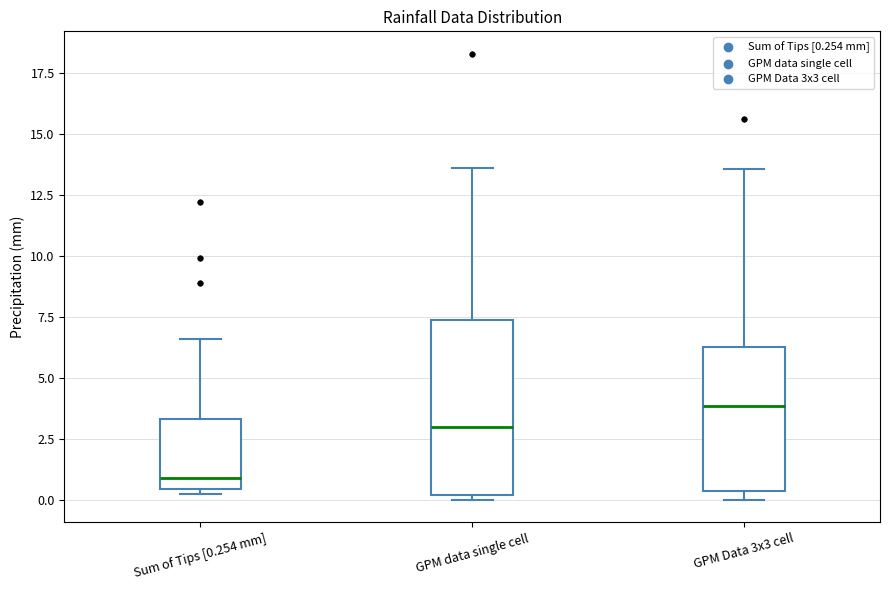

Reading left to right, read every box against the y-axis: the position of its median line, the range the box covers, and the ends of its whiskers. The values are not printed on the chart, so give them approximately, as read against the axis.

Sum of Tips [0.254 mm]: median 1.0, box 0.5 to 3.5, whiskers 0.5 (just below the box's lower edge) to 6.5
GPM data single cell: median 3.0, box 0.0 to 7.5, whiskers 0.0 (just below the box's lower edge) to 13.5
GPM Data 3x3 cell: median 4.0, box 0.5 to 6.5, whiskers 0.0 to 13.5